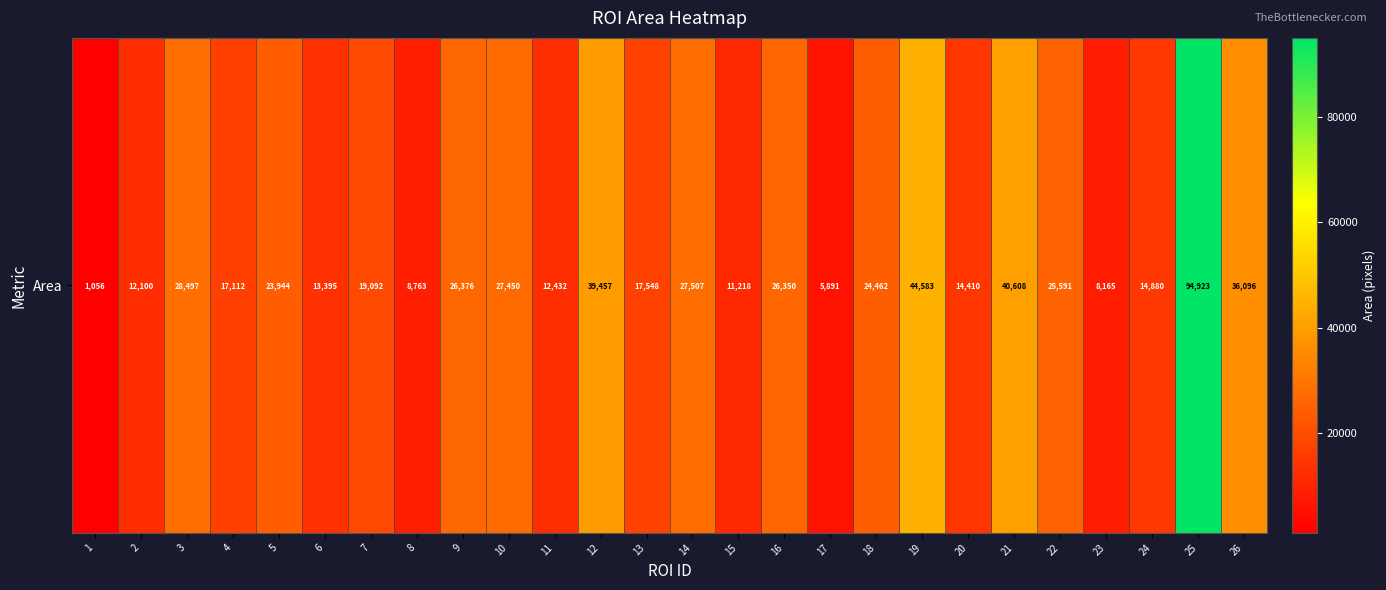

At which label is the value closest to 47989?

19